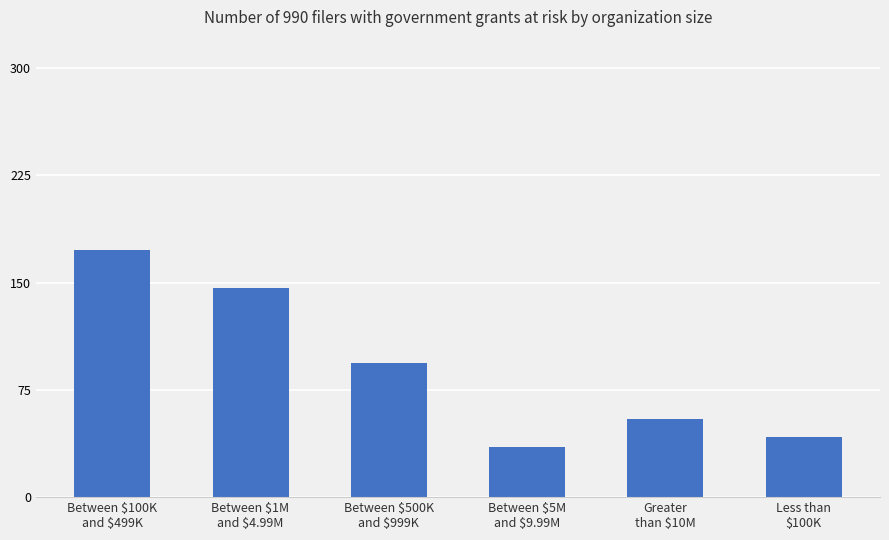

What is the change in value from Between $500K
and $999K to Greater
than $10M?

-39